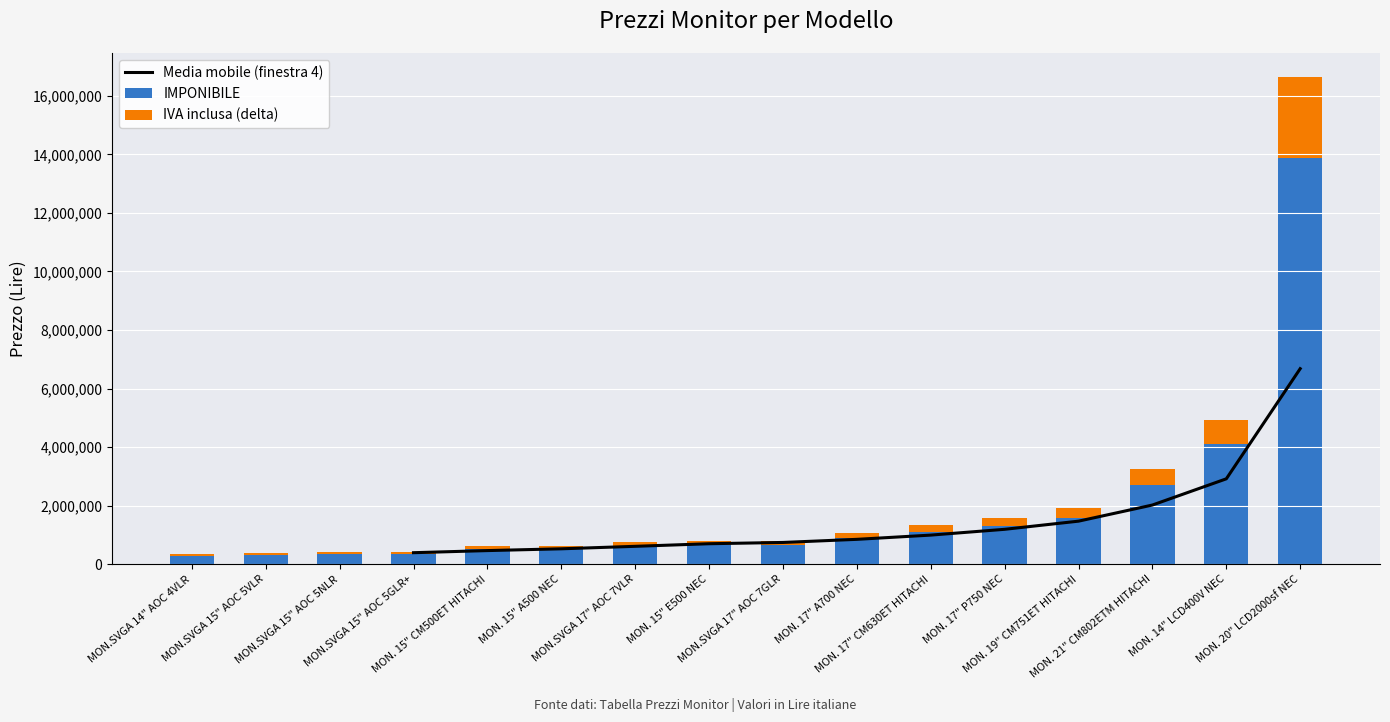

How many values in the IMPONIBILE series are below 666000?

8